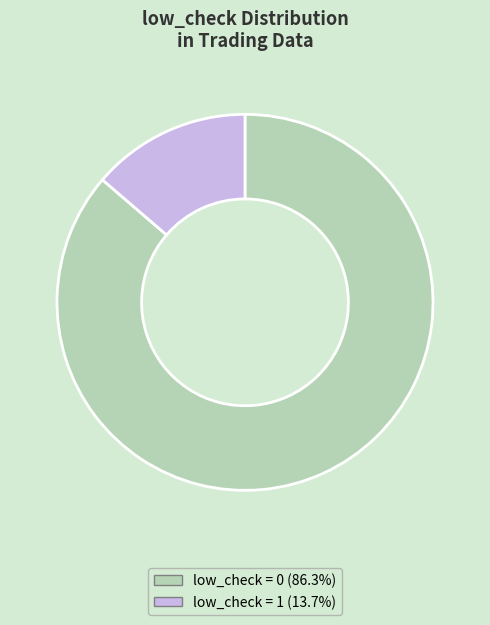

Approximately how many times larger is the value at low_check = 0 (86.3%) compared to low_check = 1 (13.7%)?

6.3